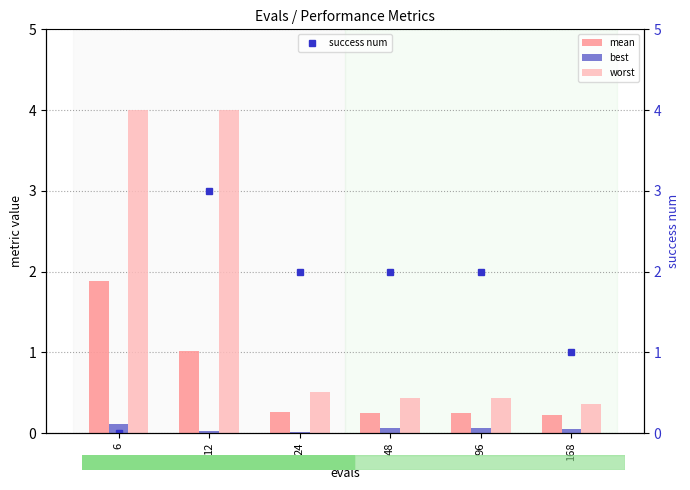

Which series has the largest total across all categories?

success num